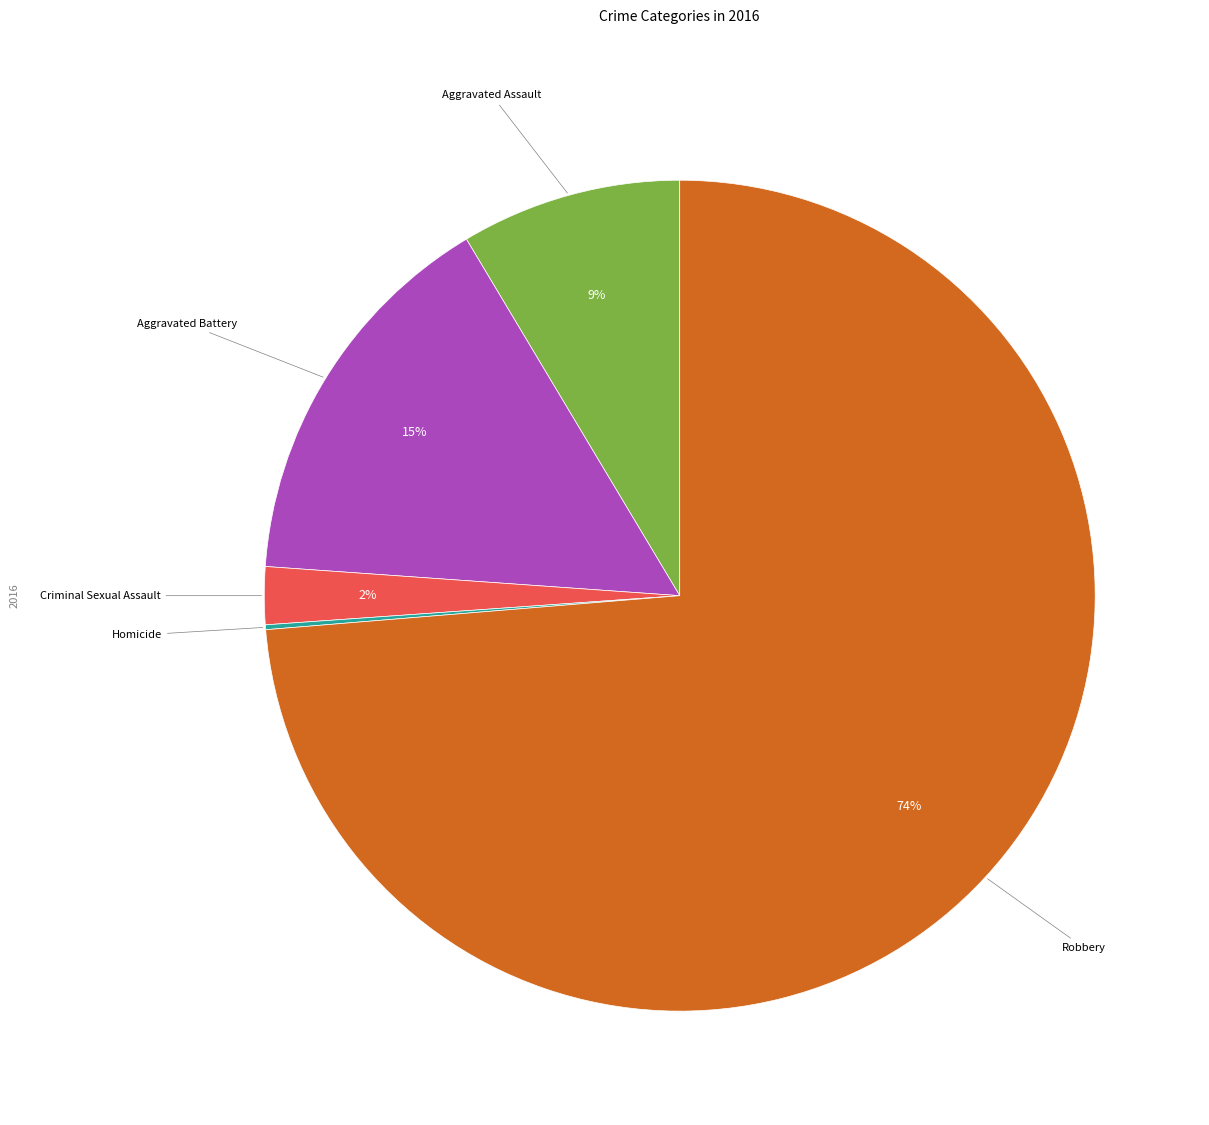

What is the majority slice?

Robbery